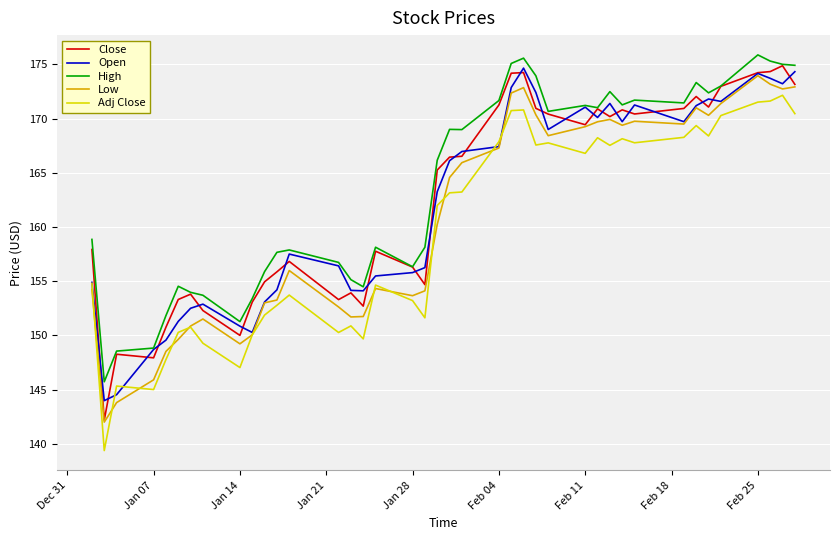

What is the sum of all Open values?

6482.2